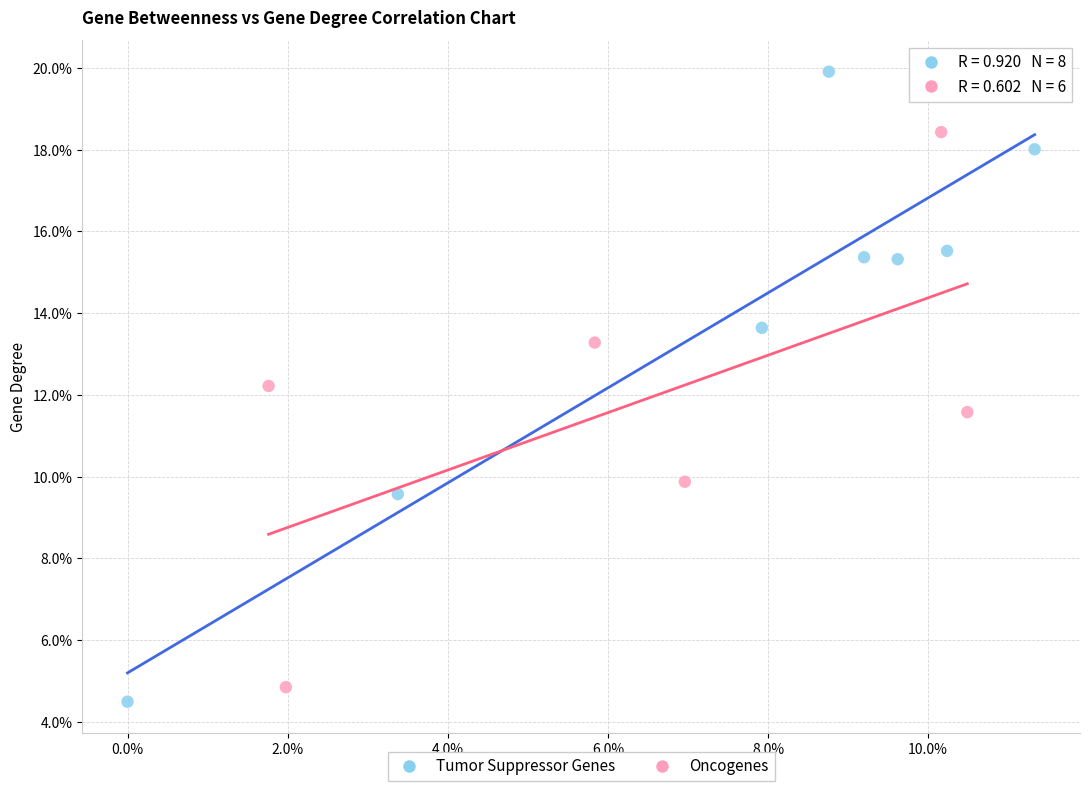

Which series has the widest spread of Y values?

Tumor Suppressor Genes